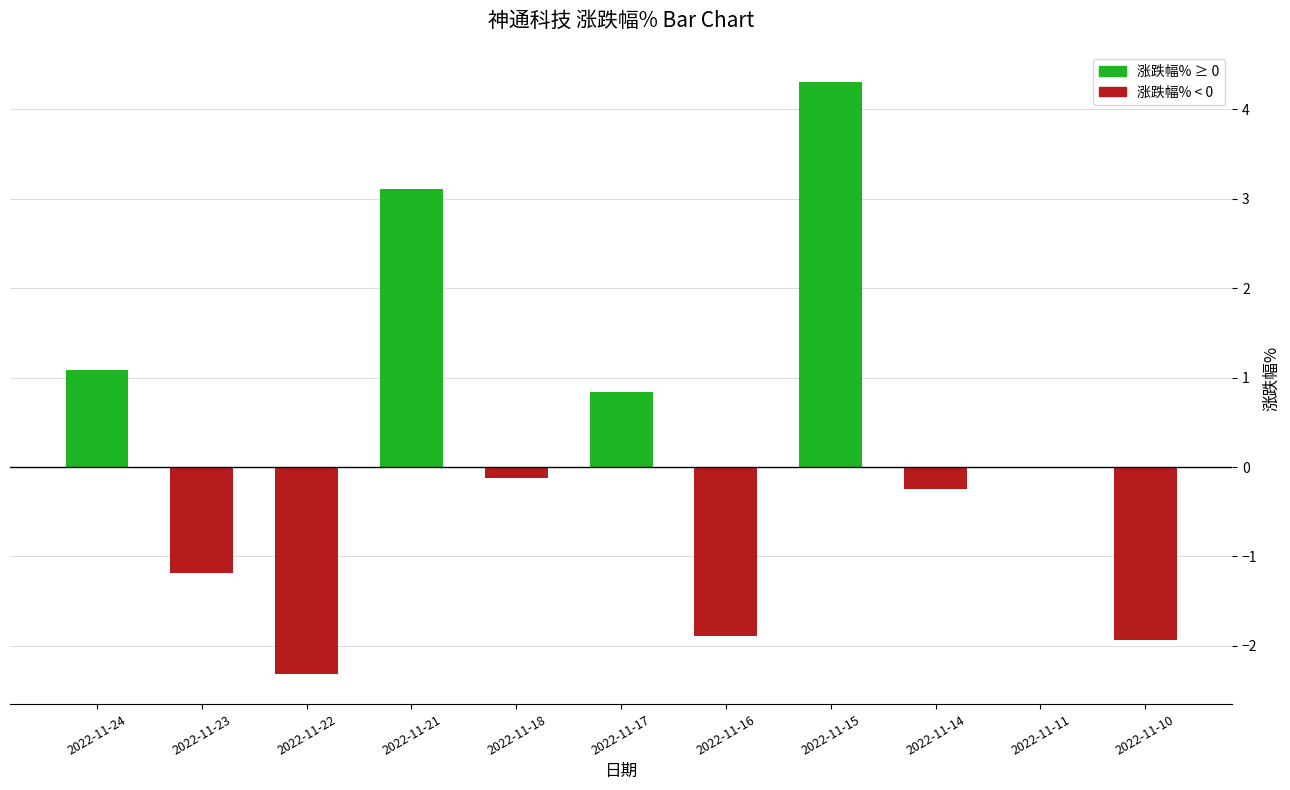

How many series are shown in this chart?

1